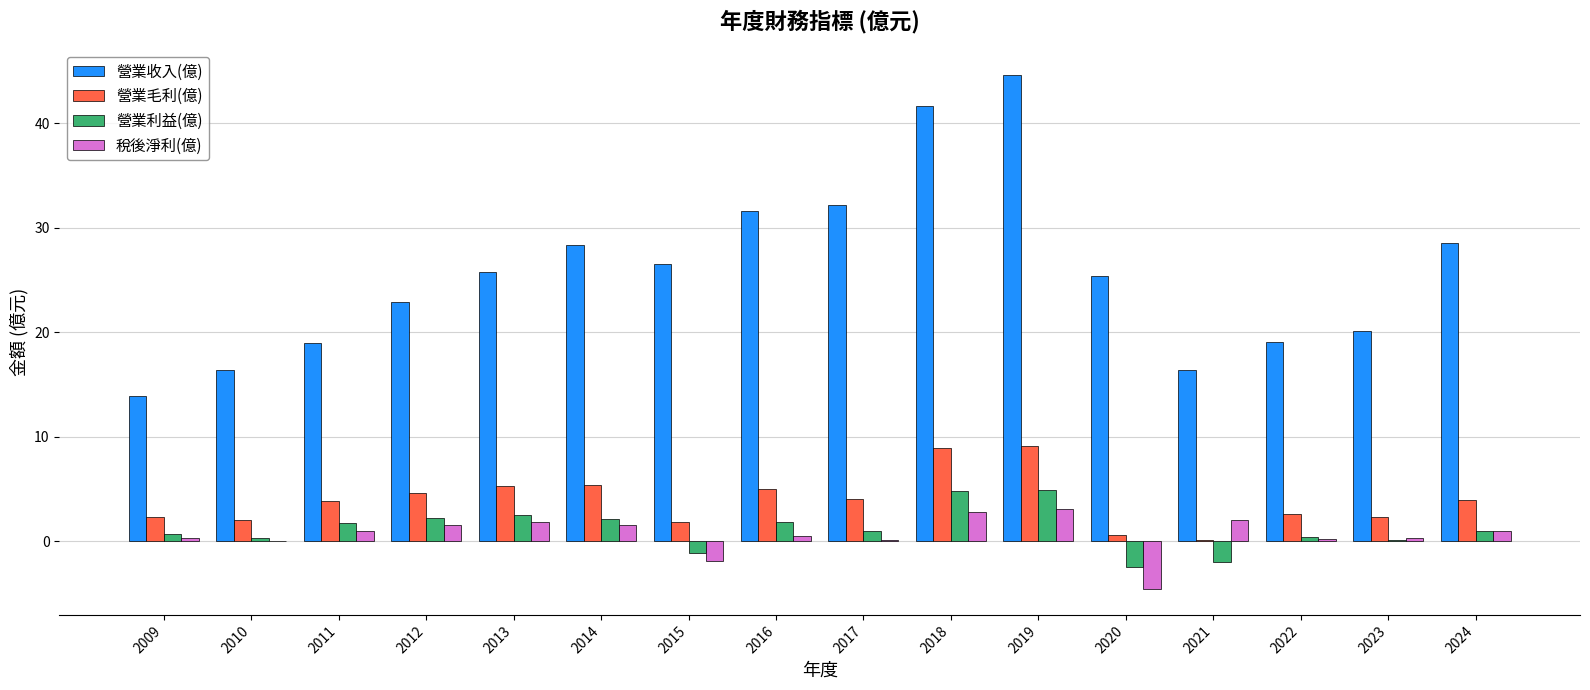

What is the sum of all 營業收入(億) values?

412.6